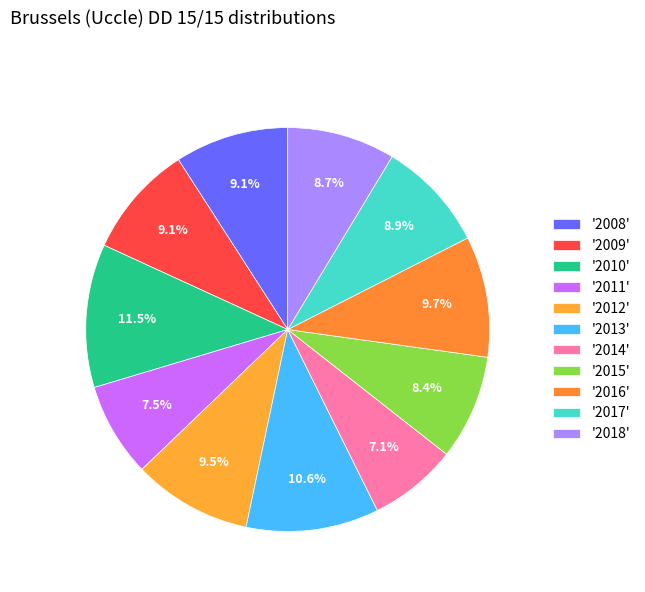

Count the number of slices in the pie.

11